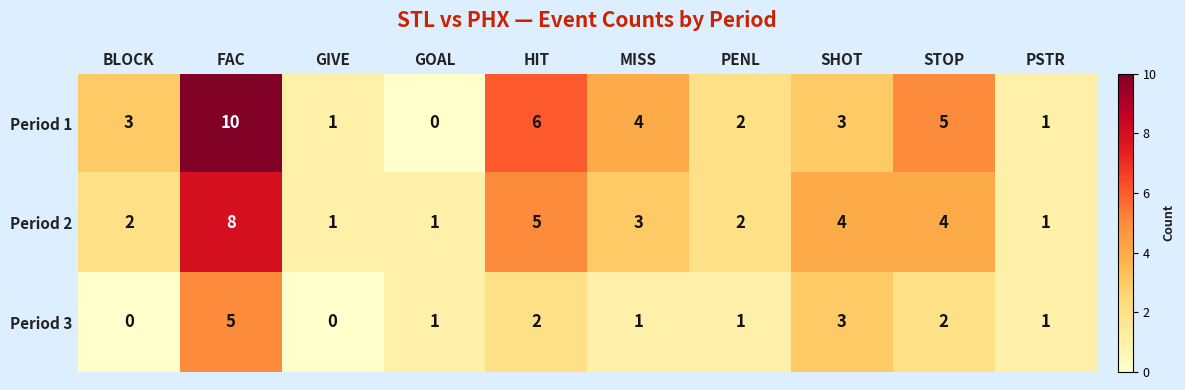

What is the sum of all Period 1 values?

35